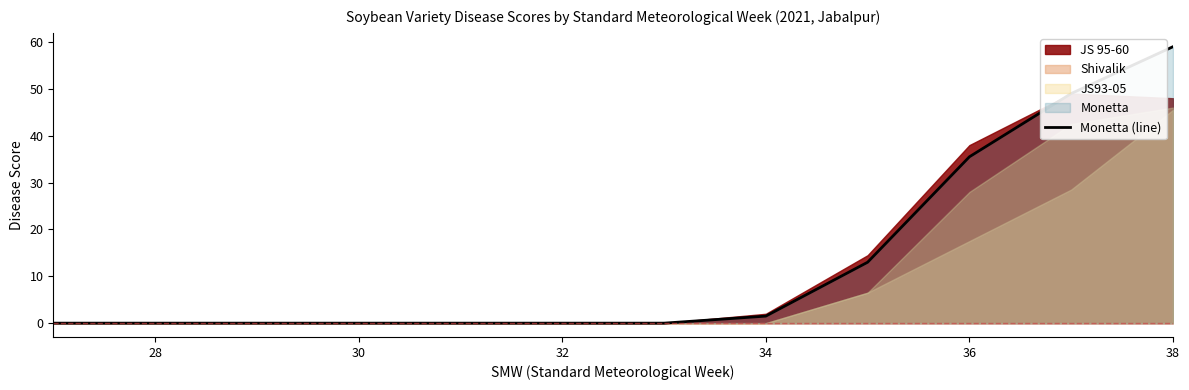

What is the average value?

13.2